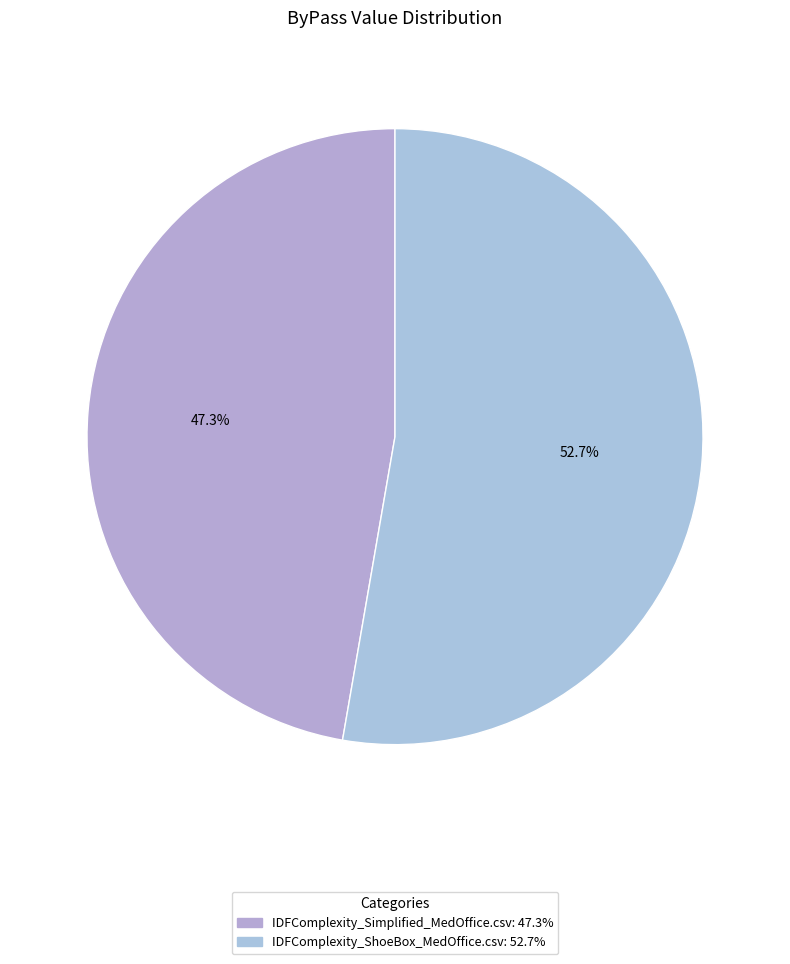

Rank the categories by value from highest to lowest.

IDFComplexity_ShoeBox_MedOffice.csv, IDFComplexity_Simplified_MedOffice.csv